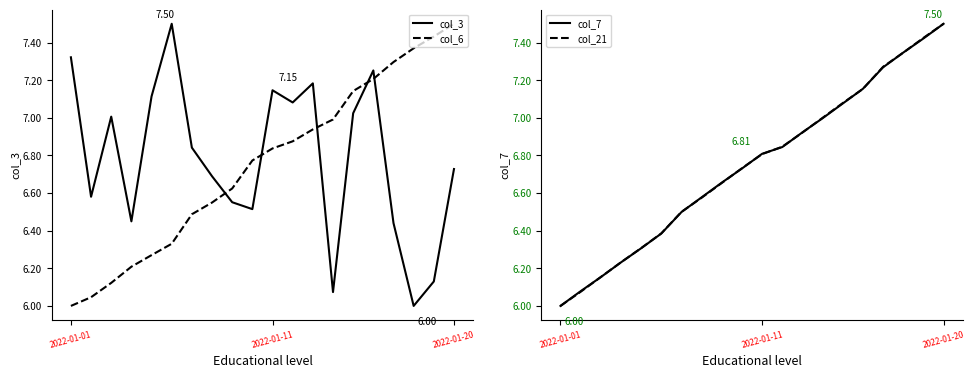

The col_6 series shows 8.8 at 7. True or false?

False